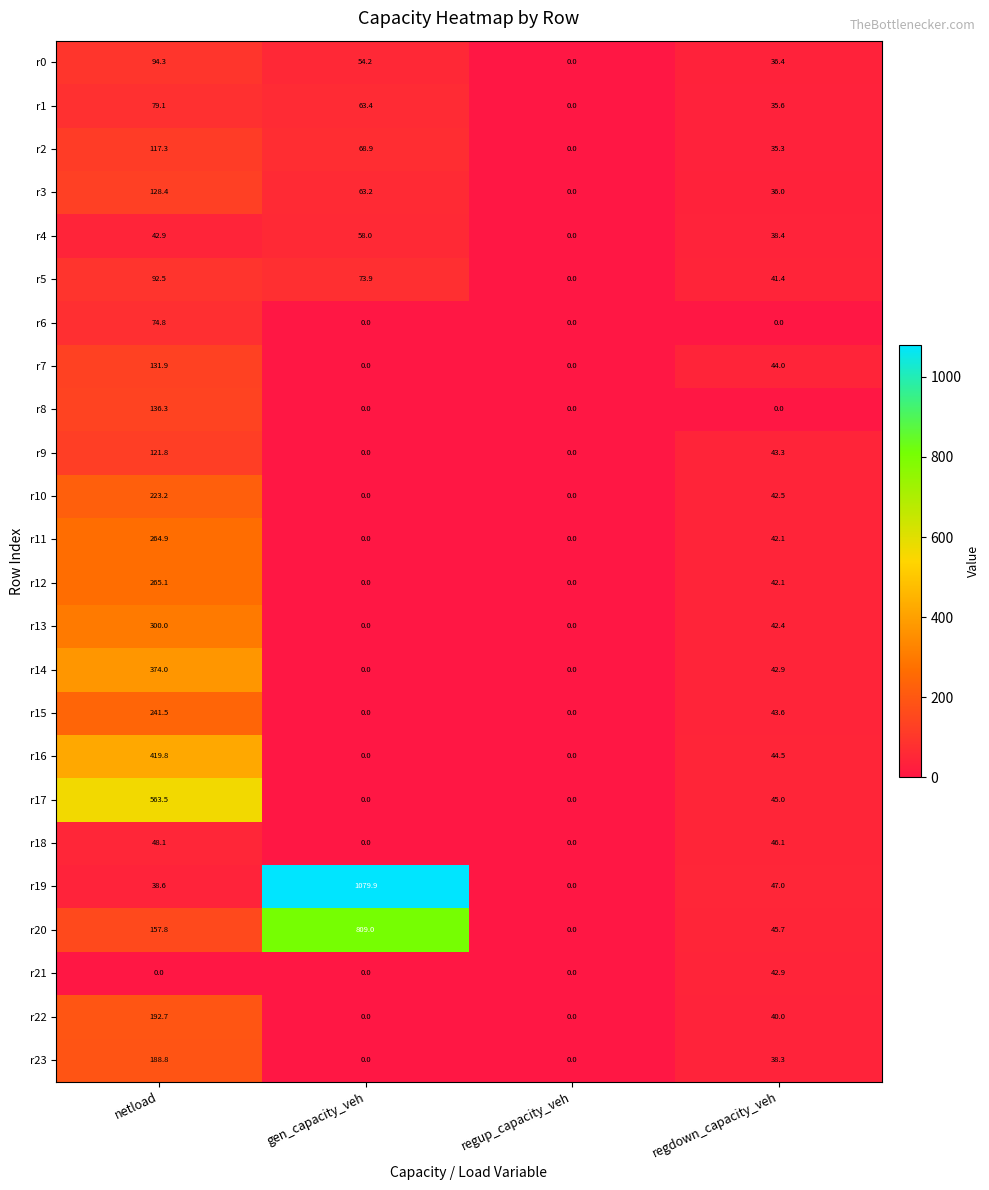

How many distinct data groups are displayed?

24